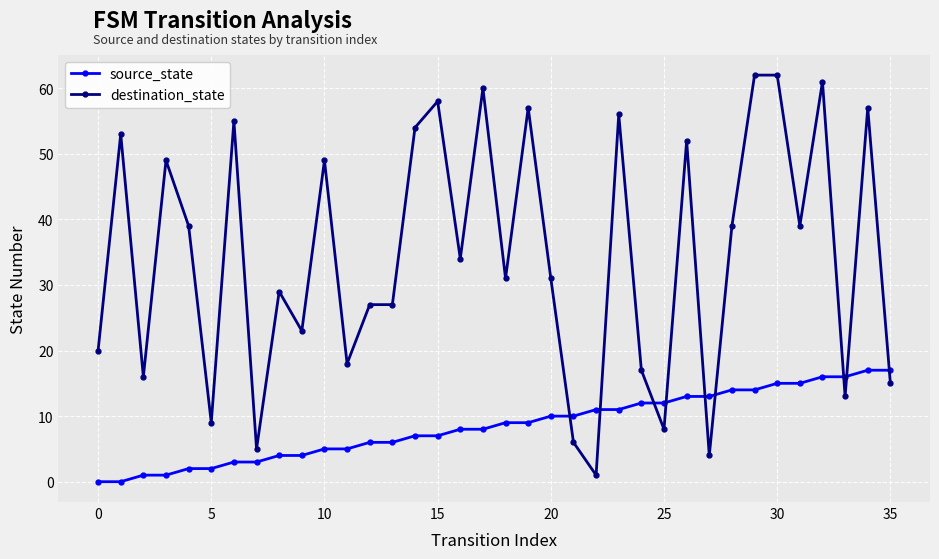

Reading left to right, extract all data points from this chart.

source_state: 0	0	1	1	2	2	3	3	4	4	5	5	6	6	7	7	8	8	9	9	10	10	11	11	12	12	13	13	14	14	15	15	16	16	17	17
destination_state: 20	53	16	49	39	9	55	5	29	23	49	18	27	27	54	58	34	60	31	57	31	6	1	56	17	8	52	4	39	62	62	39	61	13	57	15